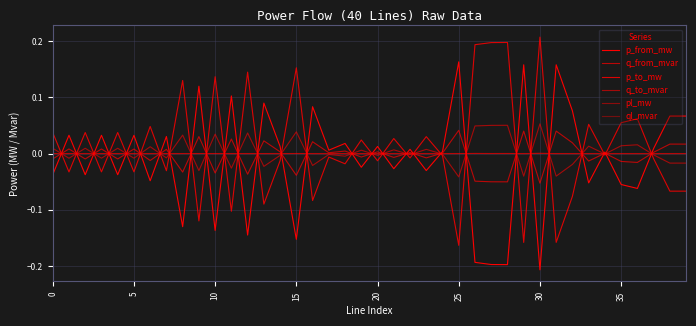

Reading left to right, list all the values displayed in this chart.

p_from_mw: -0.0	0.0	-0.0	0.0	-0.0	0.0	-0.0	0.0	-0.1	0.1	-0.1	0.1	-0.1	0.1	0.0	-0.2	0.1	0.0	0.0	-0.0	0.0	-0.0	0.0	-0.0	0.0	0.2	-0.2	-0.2	-0.2	0.2	-0.2	0.2	0.1	-0.1	0.0	-0.1	-0.1	0.0	0.1	0.1
q_from_mvar: -0.0	0.0	-0.0	0.0	-0.0	0.0	-0.0	0.0	-0.0	0.0	-0.0	0.0	-0.0	0.0	0.0	-0.0	0.0	0.0	0.0	-0.0	0.0	-0.0	0.0	-0.0	0.0	0.0	-0.0	-0.1	-0.1	0.0	-0.1	0.0	0.0	-0.0	0.0	-0.0	-0.0	0.0	0.0	0.0
p_to_mw: 0.0	-0.0	0.0	-0.0	0.0	-0.0	0.0	-0.0	0.1	-0.1	0.1	-0.1	0.1	-0.1	-0.0	0.2	-0.1	-0.0	-0.0	0.0	-0.0	0.0	-0.0	0.0	-0.0	-0.2	0.2	0.2	0.2	-0.2	0.2	-0.2	-0.1	0.1	-0.0	0.1	0.1	-0.0	-0.1	-0.1
q_to_mvar: 0.0	-0.0	0.0	-0.0	0.0	-0.0	0.0	-0.0	0.0	-0.0	0.0	-0.0	0.0	-0.0	-0.0	0.0	-0.0	-0.0	-0.0	0.0	-0.0	0.0	-0.0	0.0	-0.0	-0.0	0.0	0.1	0.1	-0.0	0.1	-0.0	-0.0	0.0	-0.0	0.0	0.0	-0.0	-0.0	-0.0
pl_mw: 0.0	0.0	0.0	0.0	0.0	0.0	0.0	0.0	0.0	0.0	0.0	0.0	0.0	0.0	0.0	0.0	0.0	0.0	0.0	0.0	0.0	0.0	0.0	0.0	0.0	0.0	0.0	0.0	0.0	0.0	0.0	0.0	0.0	0.0	0.0	0.0	0.0	0.0	0.0	0.0
ql_mvar: 0.0	0.0	0.0	0.0	0.0	0.0	0.0	0.0	0.0	0.0	0.0	0.0	0.0	0.0	0.0	0.0	0.0	0.0	0.0	0.0	0.0	0.0	0.0	0.0	-0.0	0.0	0.0	0.0	0.0	0.0	0.0	0.0	0.0	0.0	-0.0	0.0	0.0	0.0	0.0	0.0